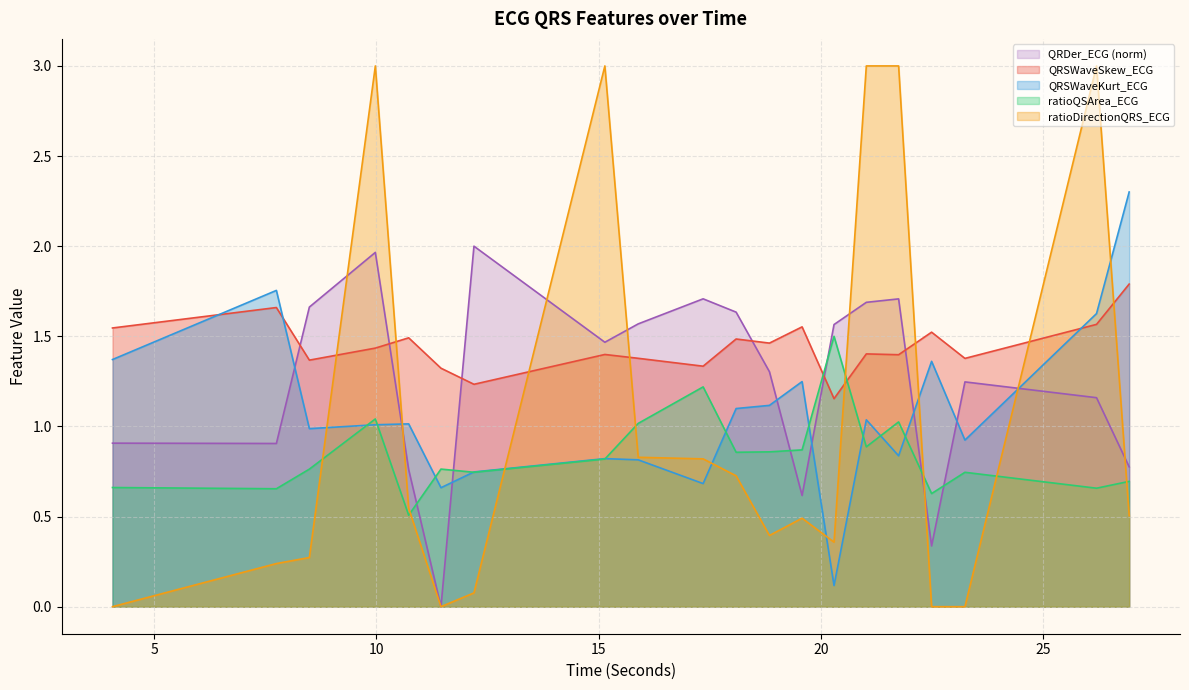

What is the total value across all series at 17.3515625?

4.9